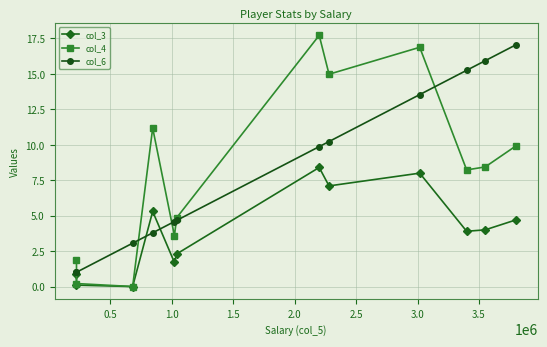

What is the difference between the second highest and second lowest values in the col_3 series?

7.9